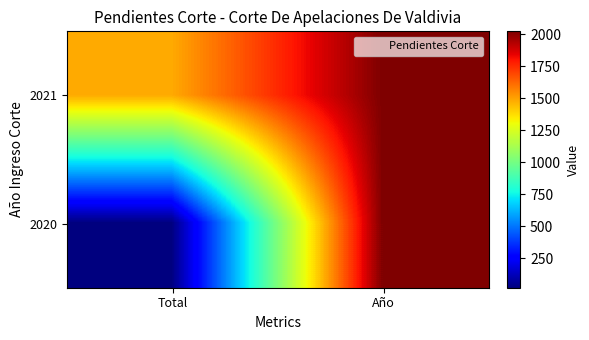

At which category does the chart reach its minimum across all series?

Total